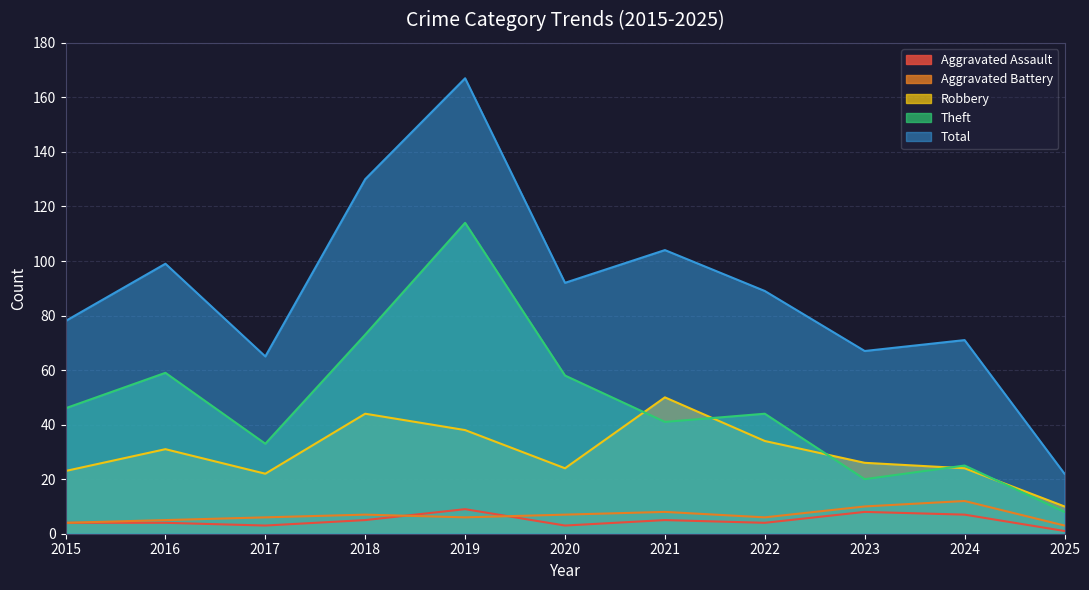

What is the difference between the highest and lowest values at 2015?

74